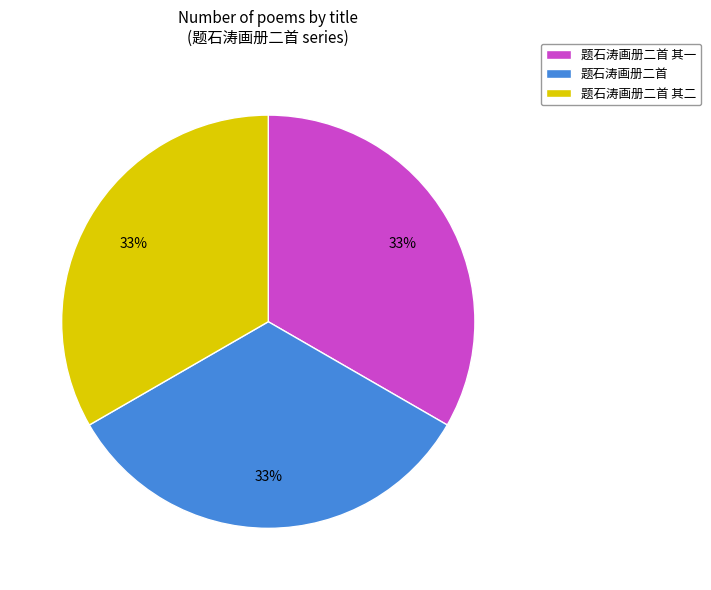

To the nearest percent, what portion does 题石涛画册二首 represent?

33%